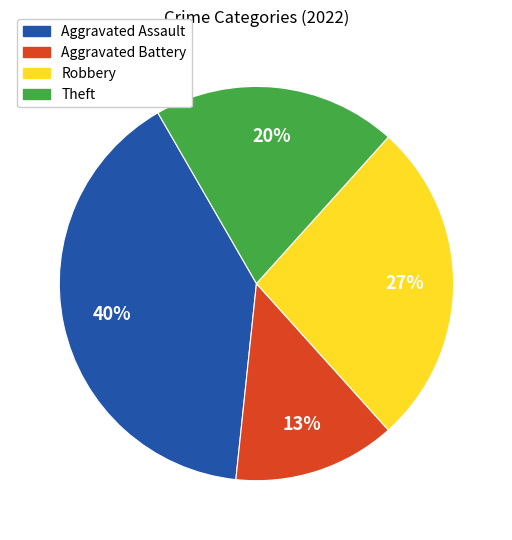

Rank the categories by value from highest to lowest.

Aggravated Assault, Robbery, Theft, Aggravated Battery